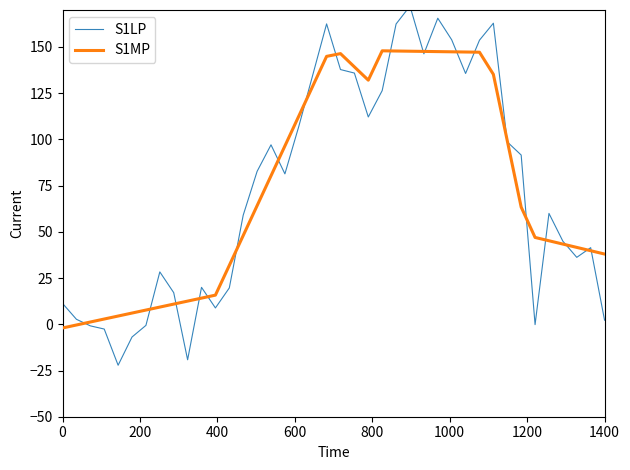

What is the minimum value for S1LP?

-22.2